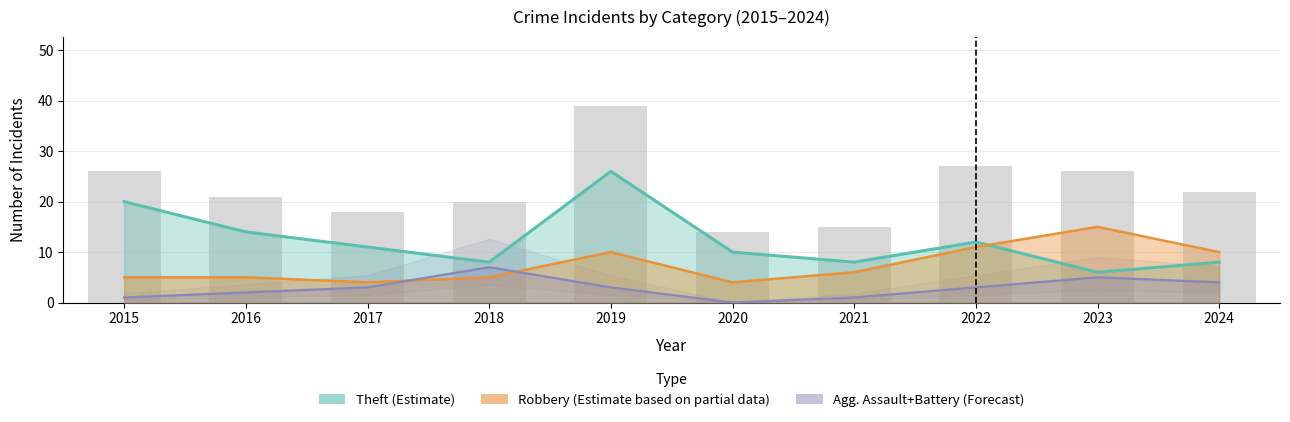

What is the difference between the maximum and minimum values in the Agg. Assault+Battery (Forecast) series?

7